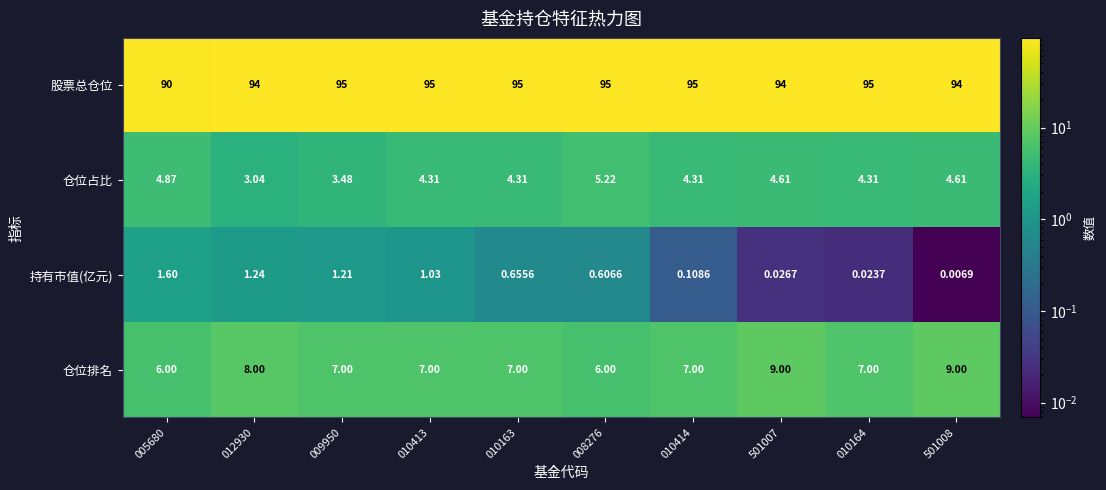

What is the maximum value shown in the chart?

95.0